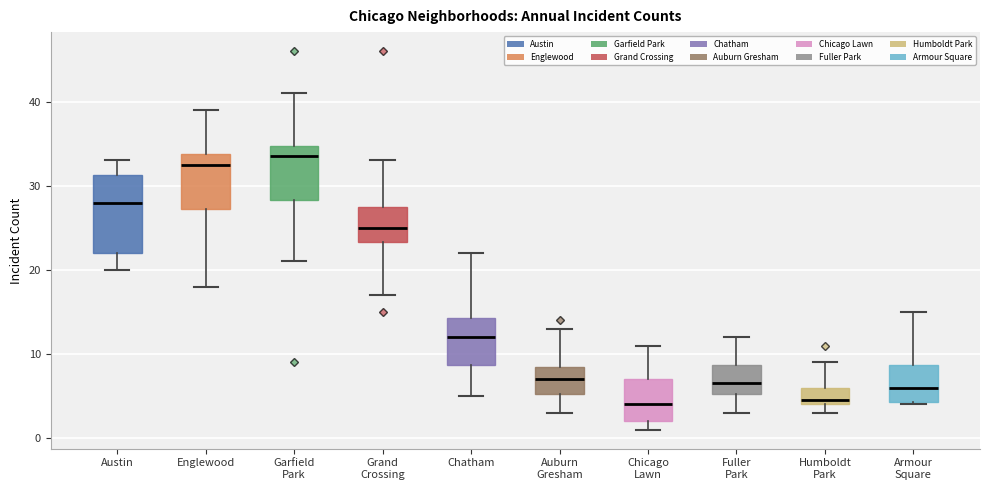

Where does the median line of the box for Garfield Park sit on the y-axis? The values are not printed on the chart, so give them approximately, as read against the axis.

34